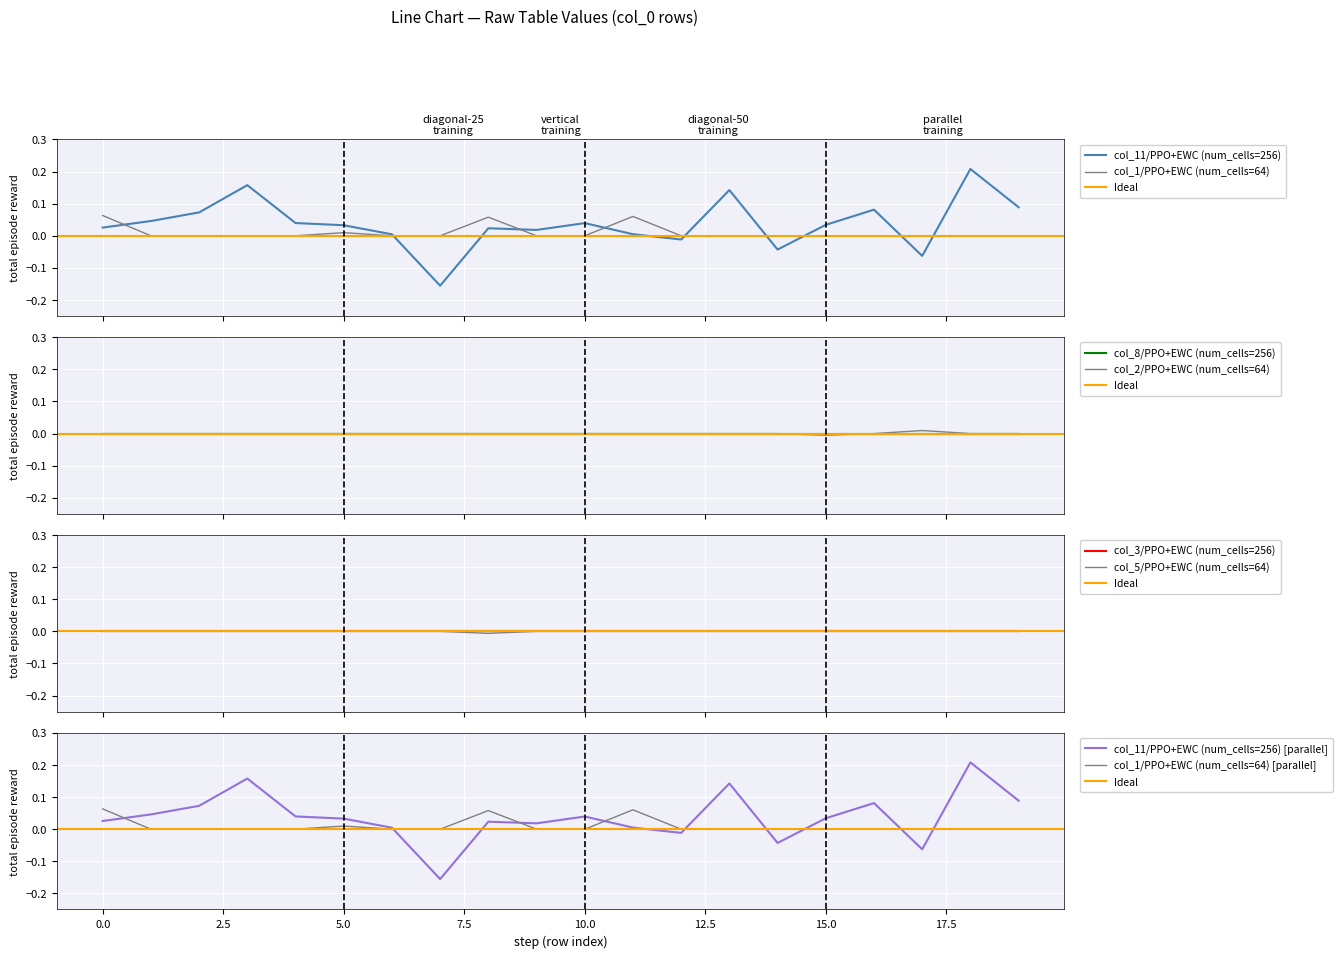

Is the value of col_5 at 0 greater than the value of col_2 at 16?

No